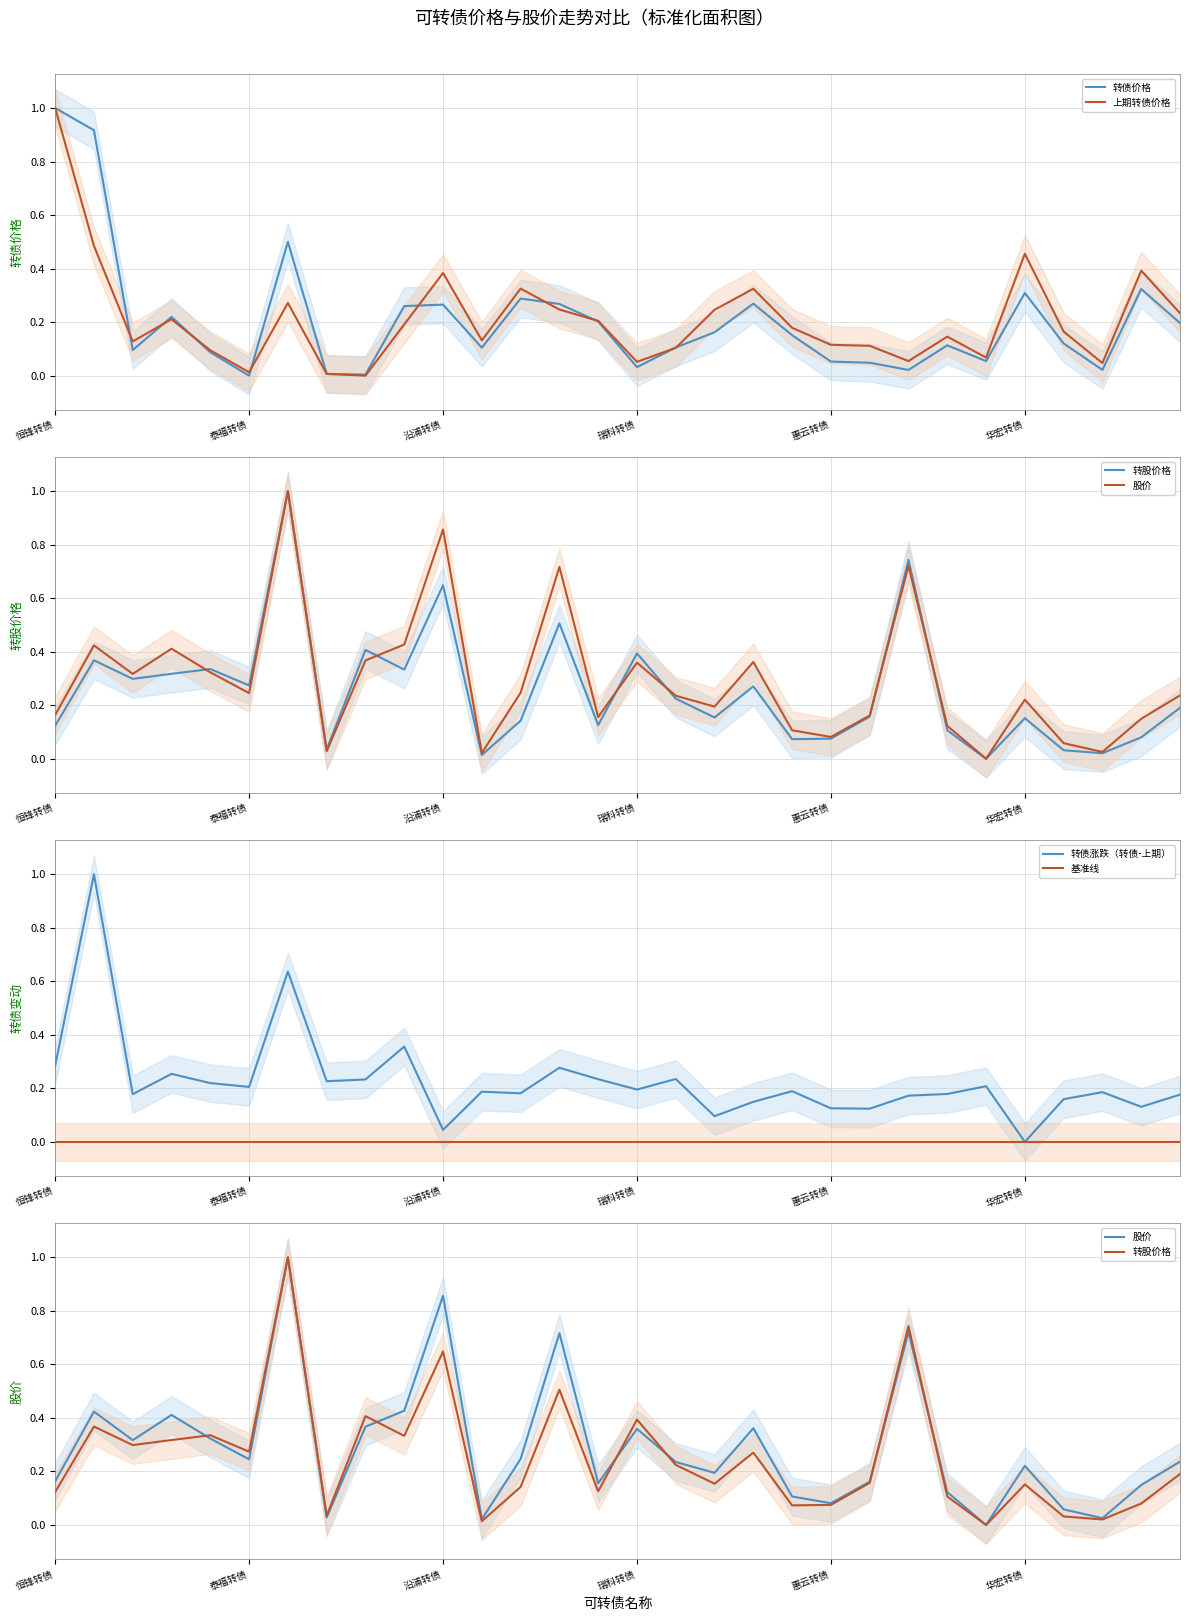

What is the total value across all series at 12?

1.2